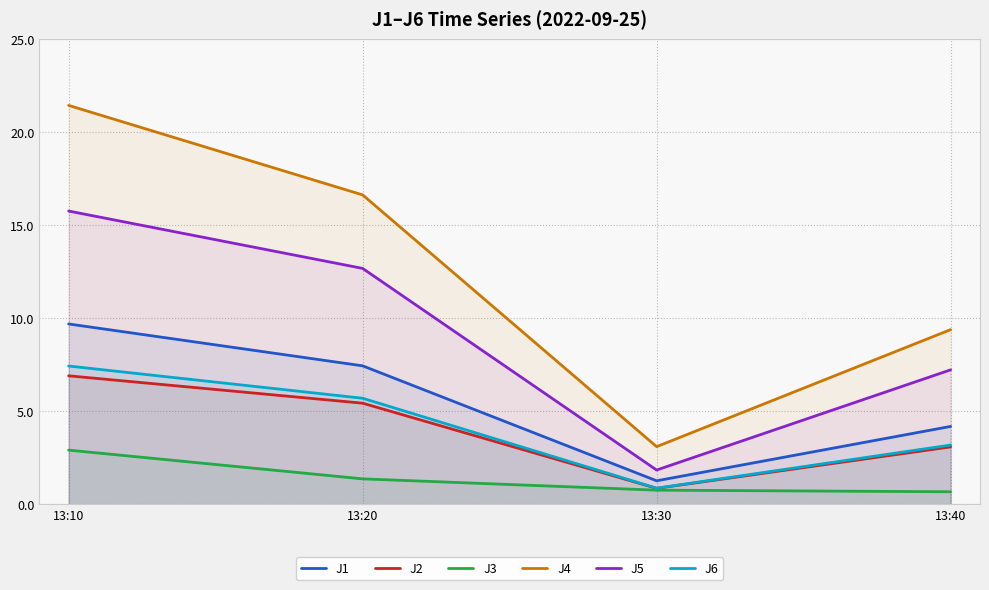

Reading left to right, list all the values displayed in this chart.

J1: 9.7	7.4	1.3	4.2
J2: 6.9	5.4	0.9	3.1
J3: 2.9	1.4	0.8	0.7
J4: 21.4	16.6	3.1	9.4
J5: 15.8	12.7	1.8	7.2
J6: 7.4	5.7	0.9	3.2